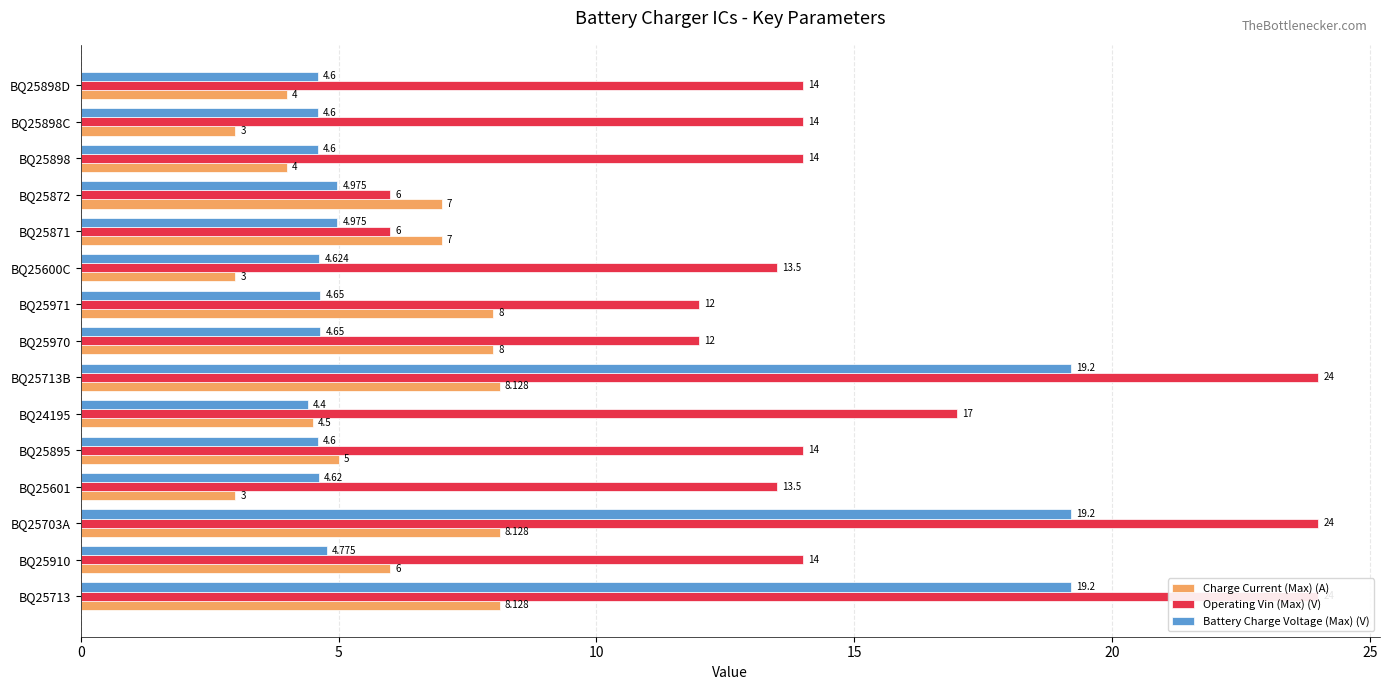

What is the difference between the highest and lowest values at 10?

15.9